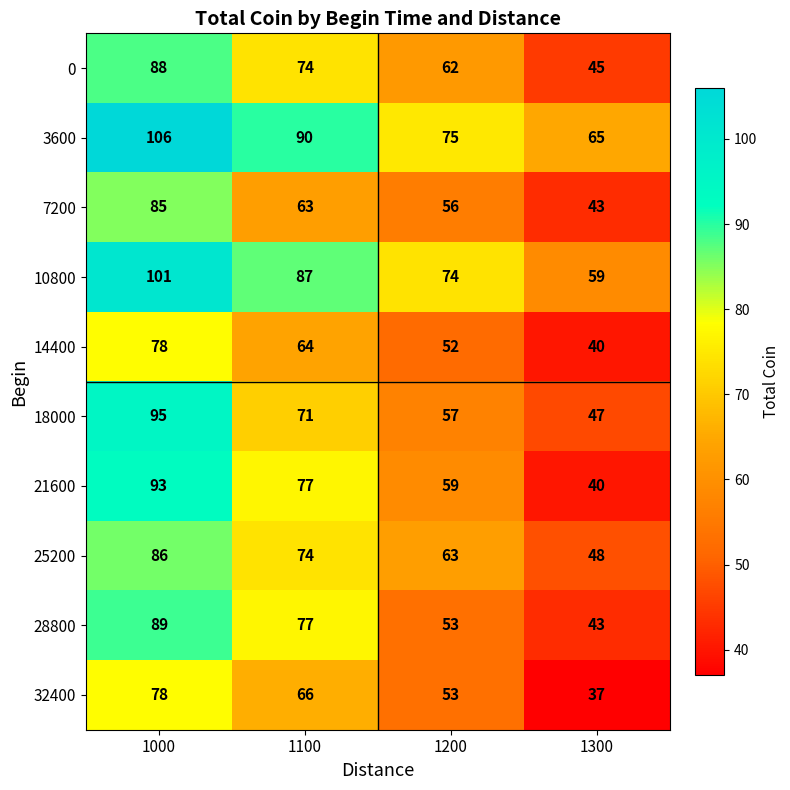

Which category has the lowest value in the 18000 series?

1300